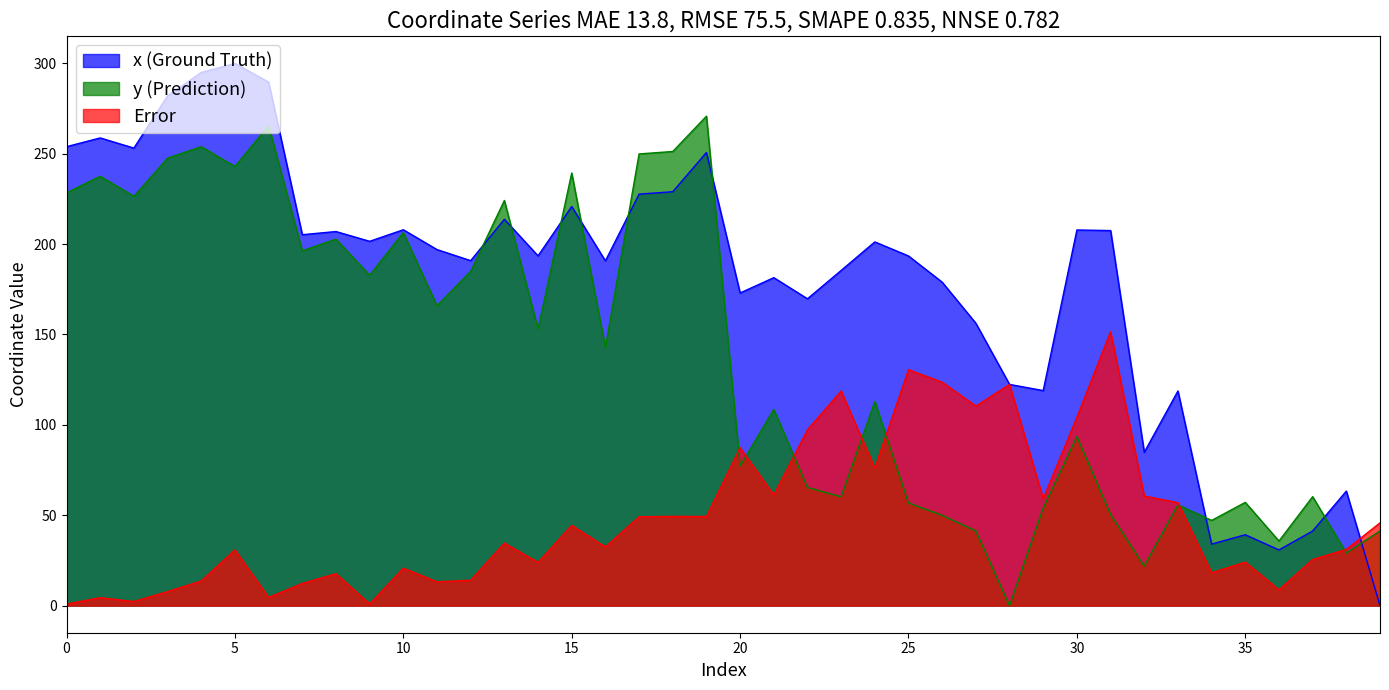

Between 39 and 11, which is larger?

11